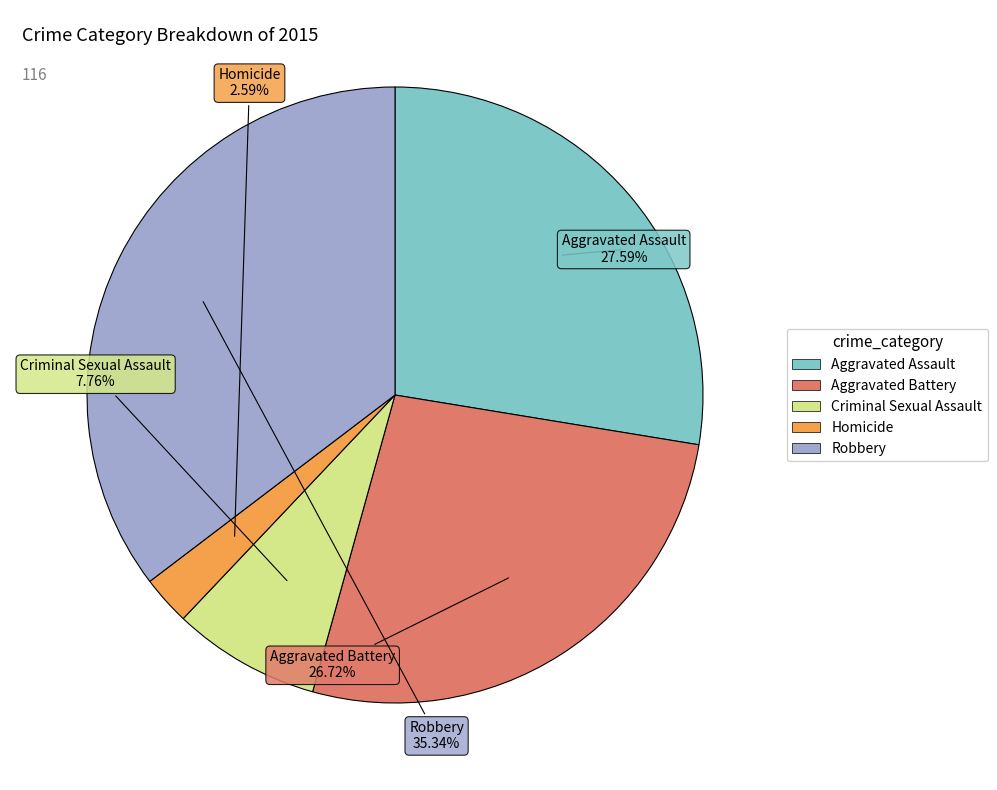

Is there any slice that represents more than half of the pie?

No